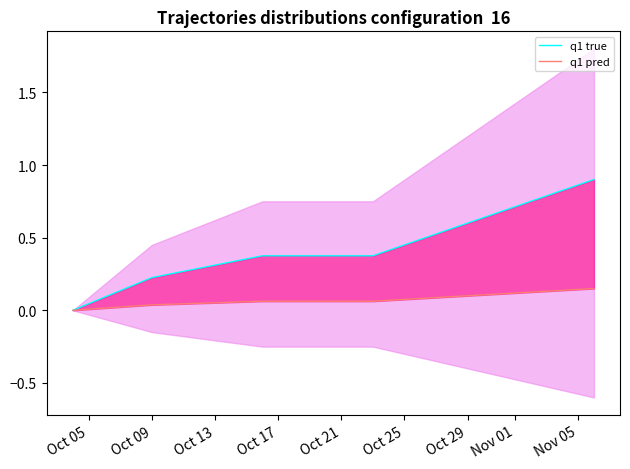

What is the sum of all q1 true values?

1.9